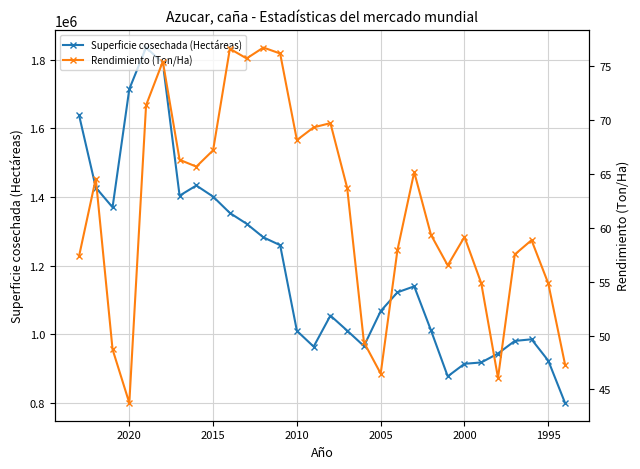

The Rendimiento (Ton/Ha) series shows 23.2 at 2010. True or false?

False